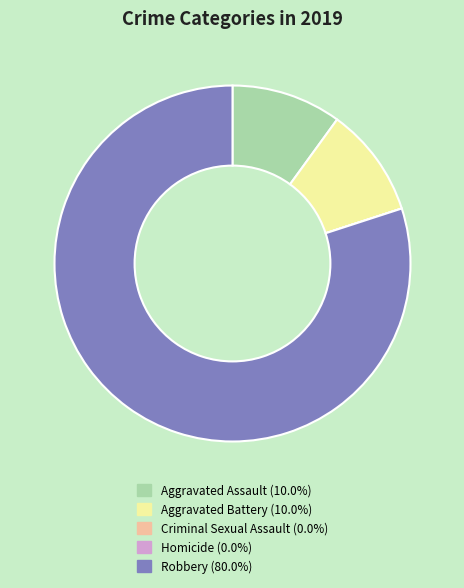

Is it true that Aggravated Battery is 24% of the pie?

False